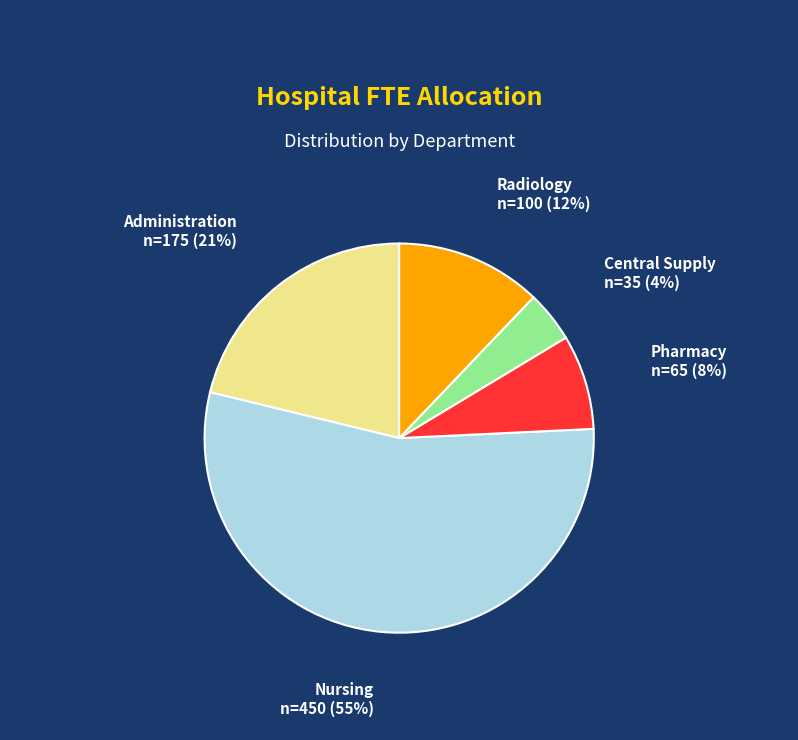

True or false: Administration accounts for 21% of the total.

True